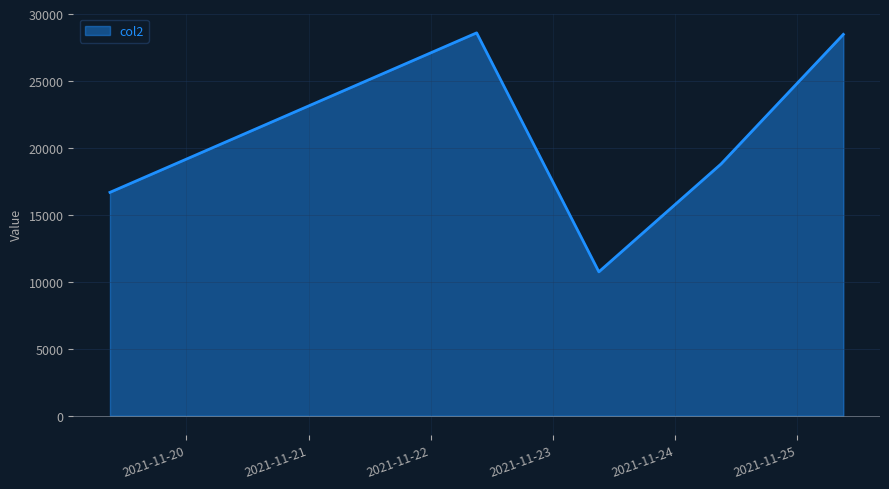

What is the maximum value shown in the chart?

28593